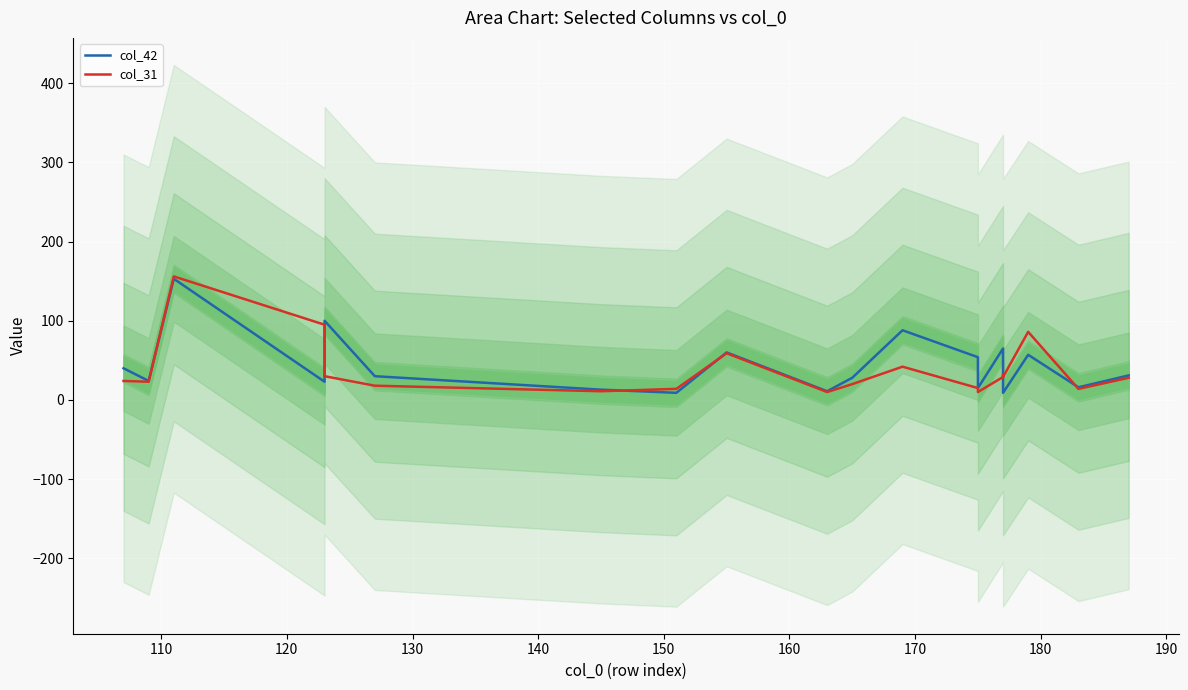

True or false: col_42 has more than 2 interior local peaks.

True